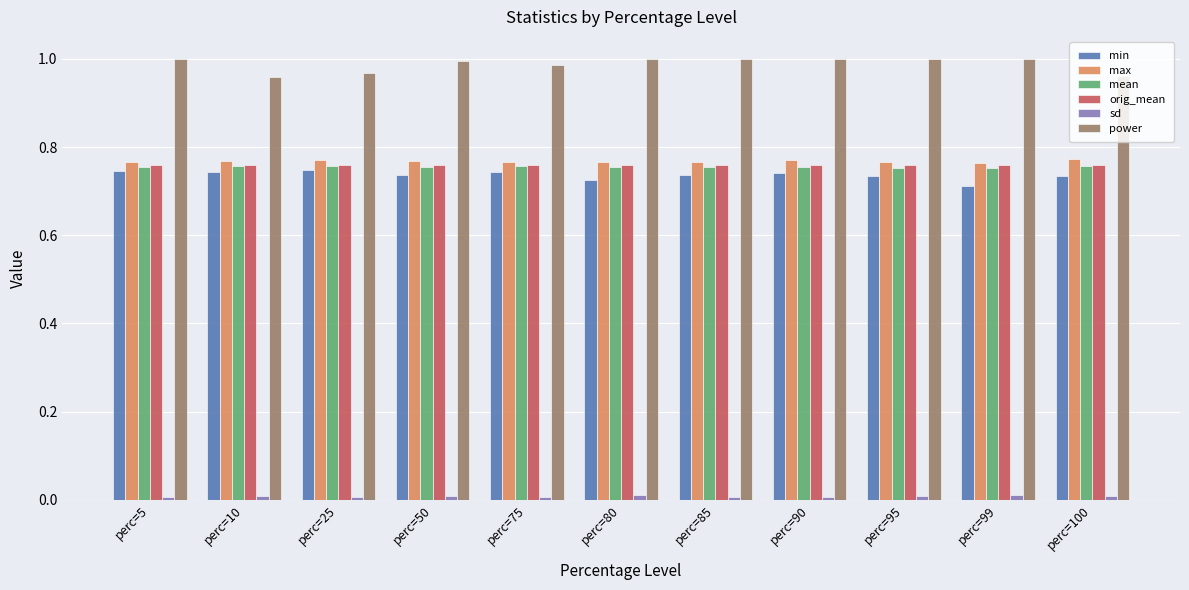

Which series has the largest total across all categories?

power